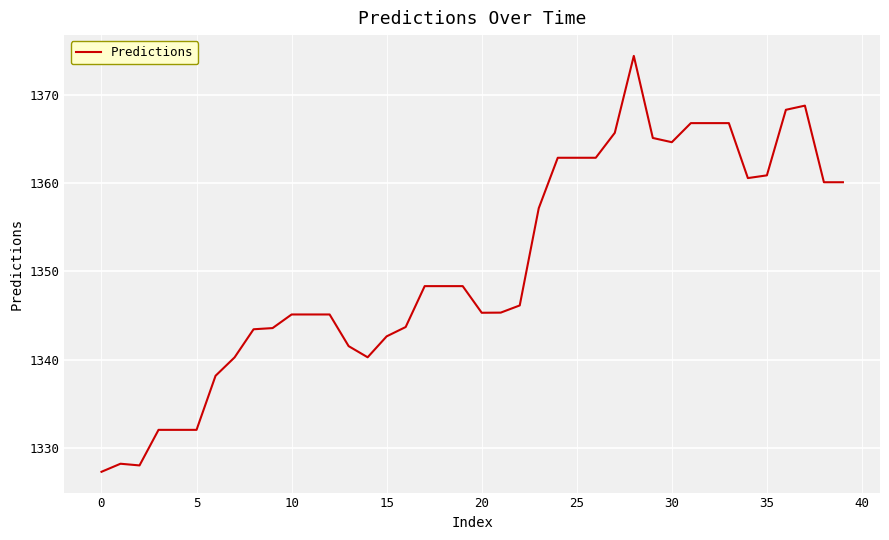

What is the greatest value displayed?

1374.4